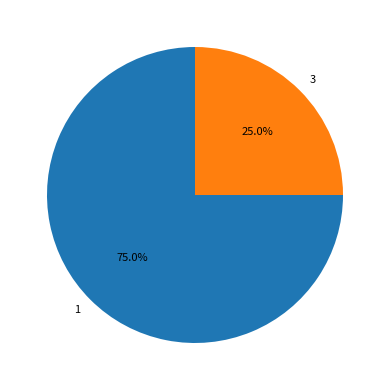

True or false: 1 accounts for 68% of the total.

False